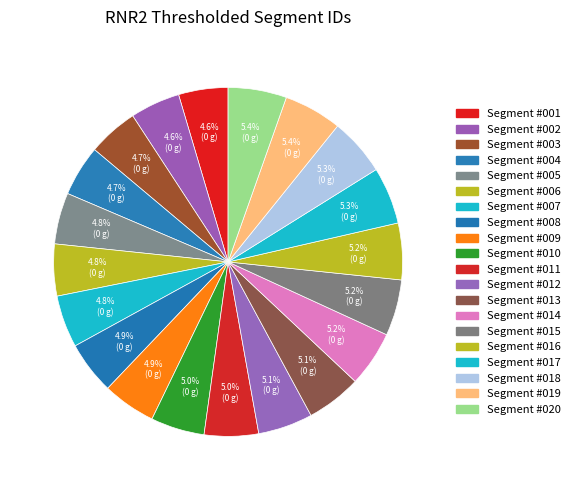

To the nearest percent, what is the average slice percentage?

5%